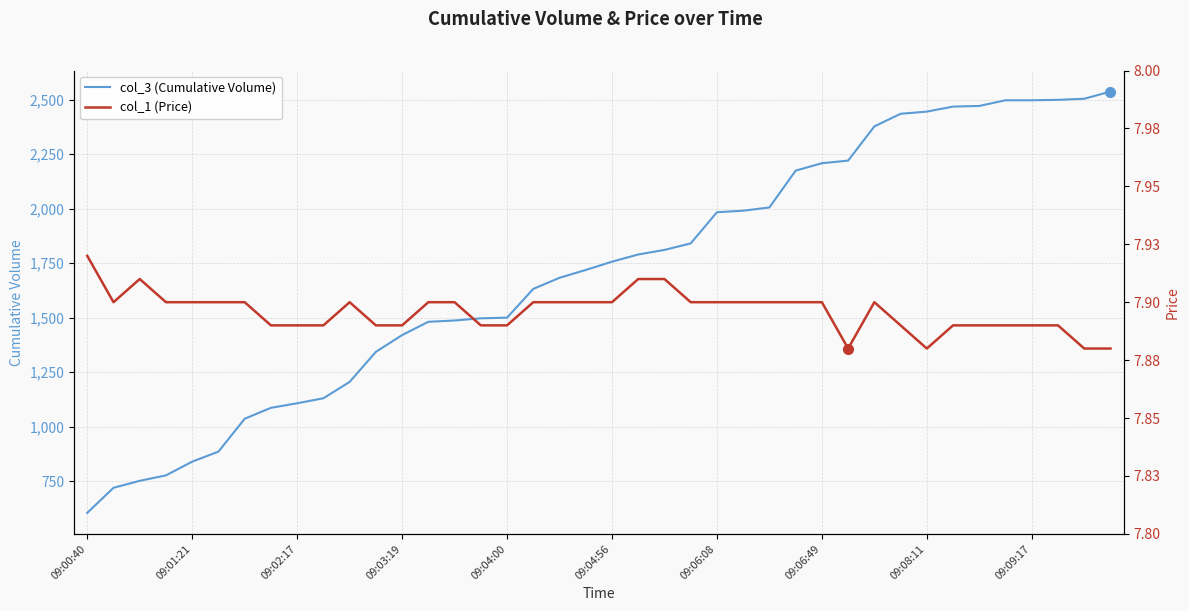

How many interior local peaks does the col_1 (Price) series have?

3